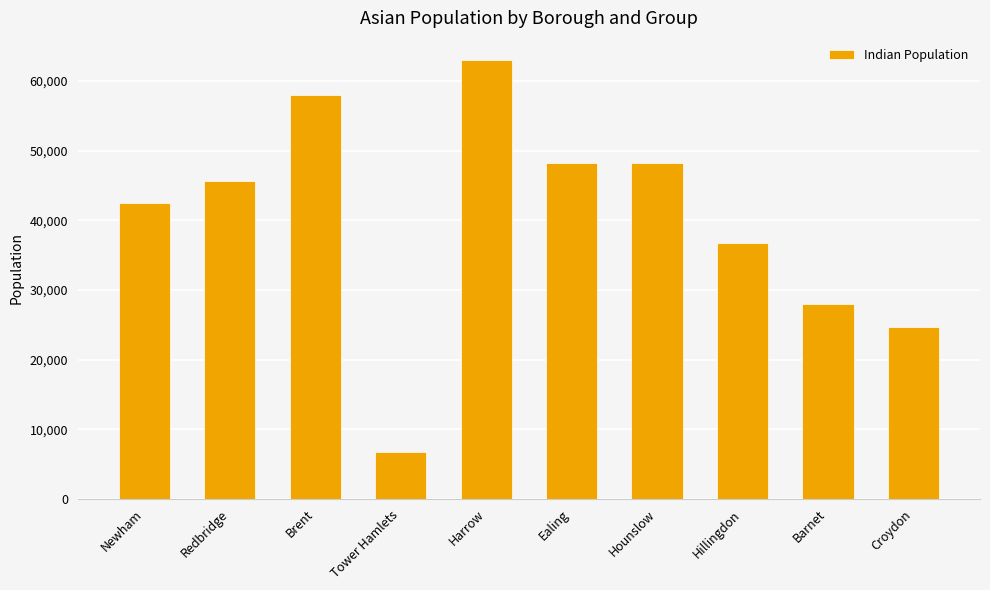

Does the chart contain any negative values?

No